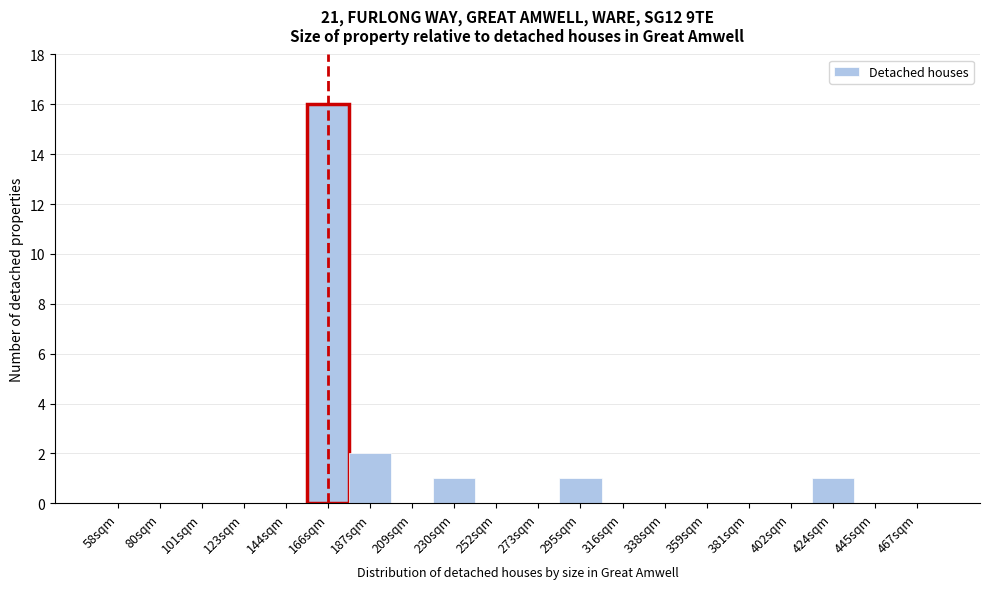

Reading left to right, transcribe all the data shown in this chart.

58sqm=0	80sqm=0	101sqm=0	123sqm=0	144sqm=0	166sqm=16	187sqm=2	209sqm=0	230sqm=1	252sqm=0	273sqm=0	295sqm=1	316sqm=0	338sqm=0	359sqm=0	381sqm=0	402sqm=0	424sqm=1	445sqm=0	467sqm=0